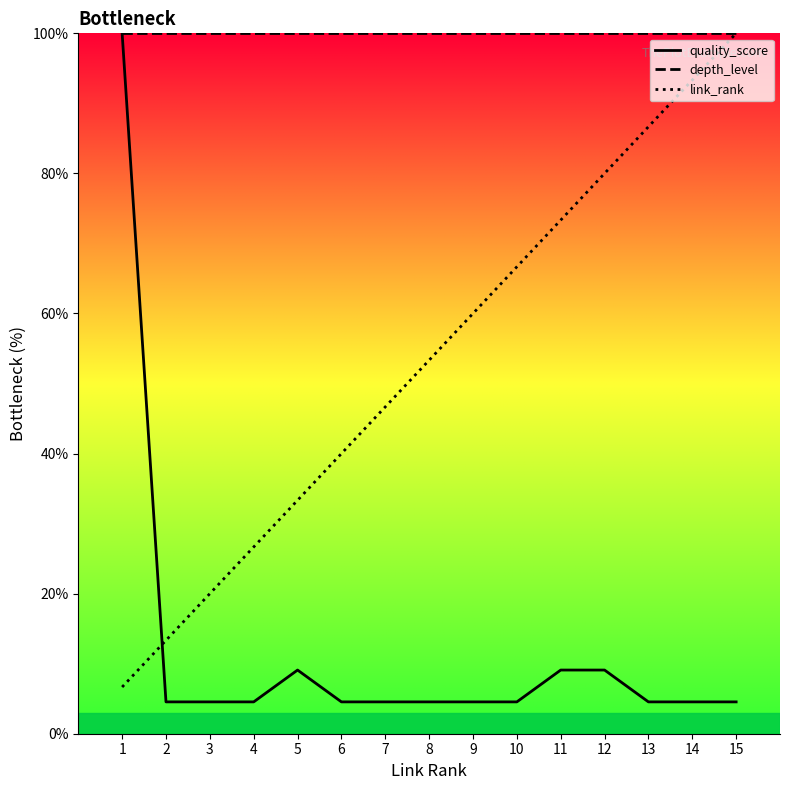

Rank the series by their average value, from lowest to highest.

quality_score, link_rank, depth_level